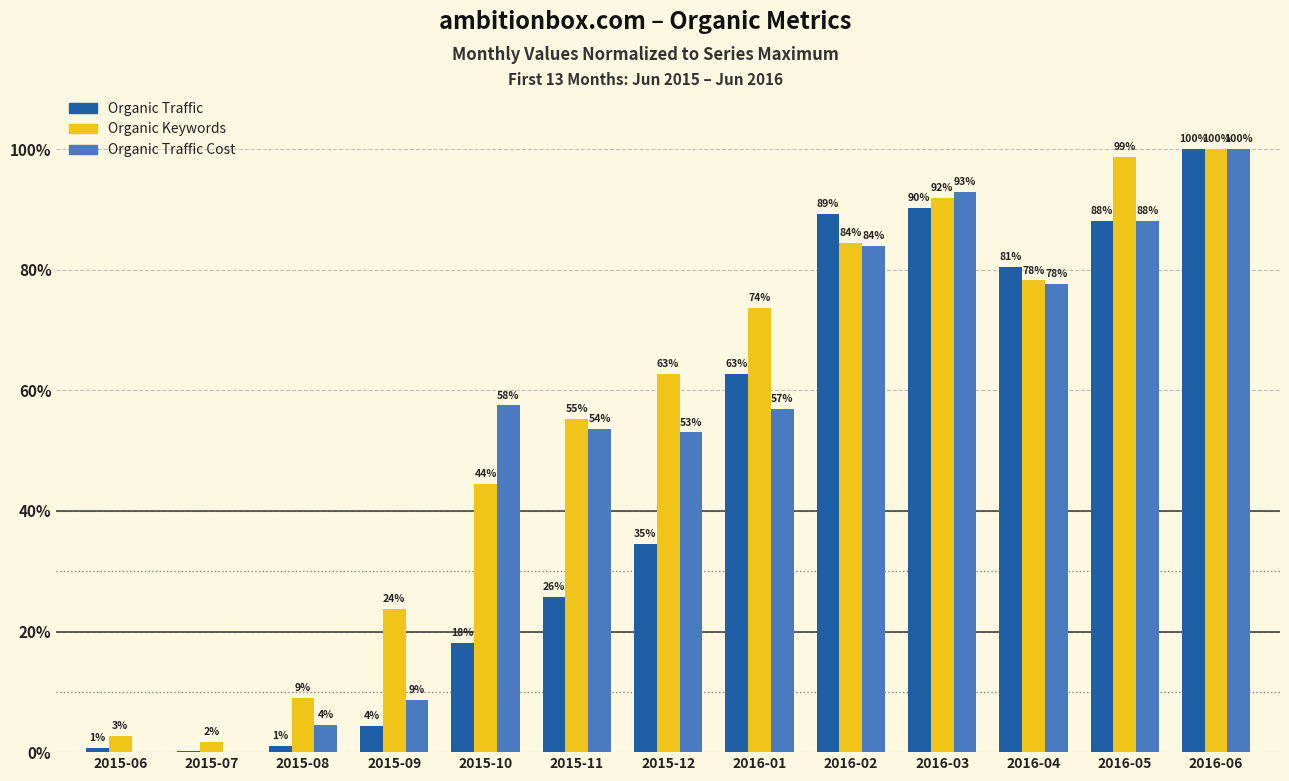

Is it true that Organic Traffic equals 88.1 at 2016-05?

True